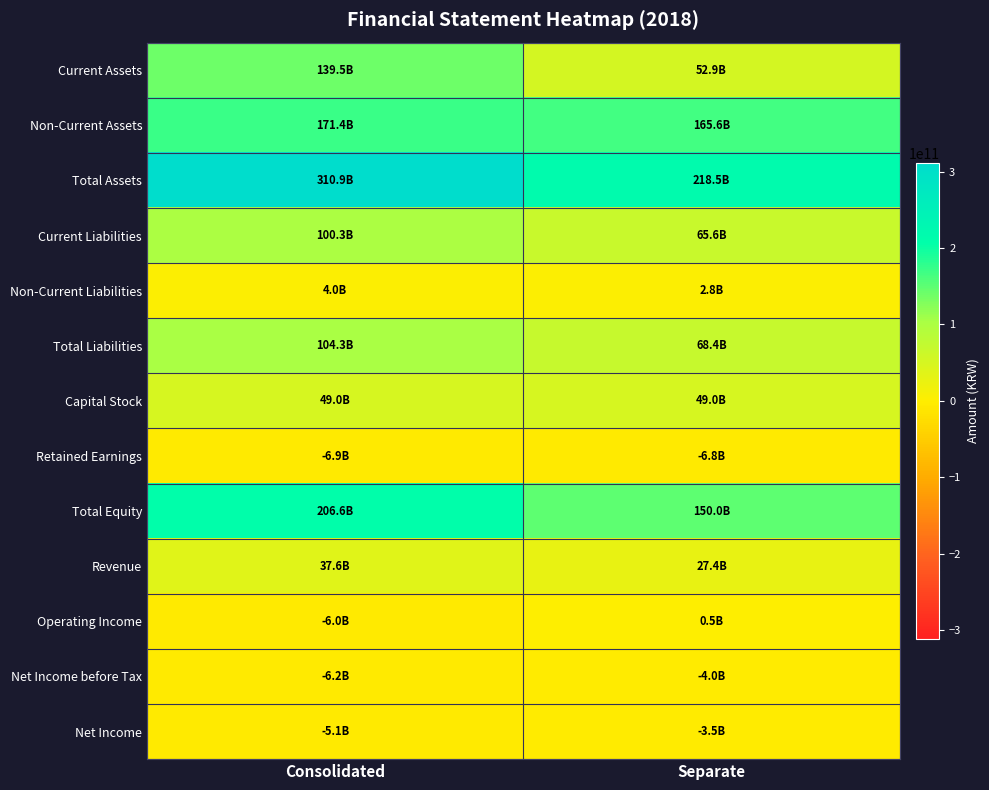

Which category has the highest value across all series?

Consolidated